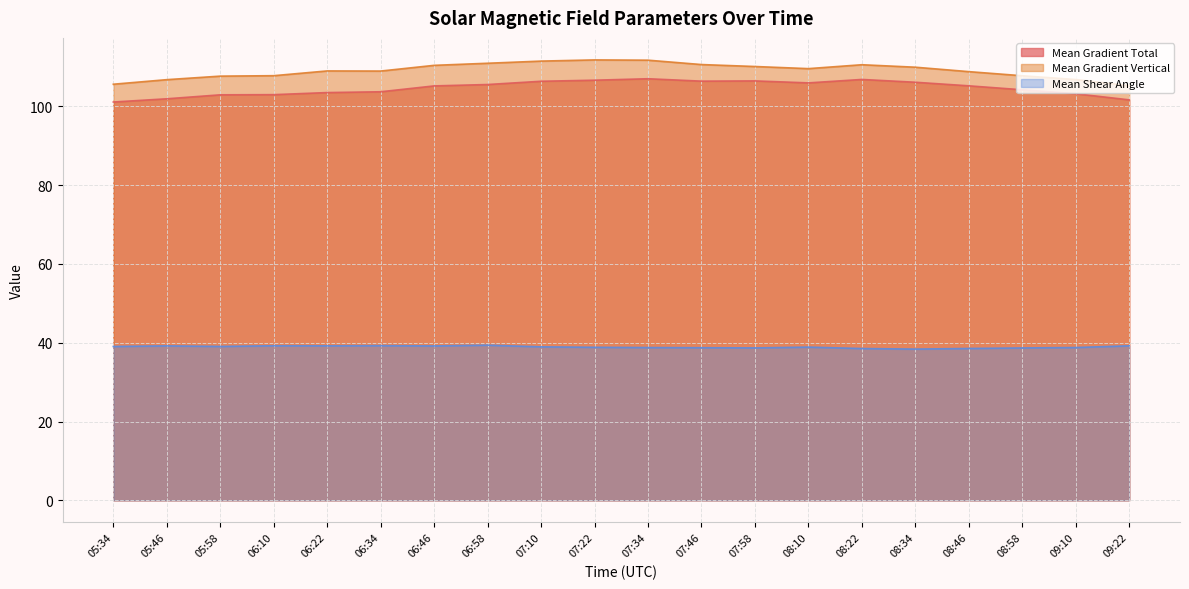

Reading left to right, what are all the values shown in this chart?

Mean Gradient Total: 05:34=101.1	05:46=101.9	05:58=102.9	06:10=103.0	06:22=103.5	06:34=103.7	06:46=105.2	06:58=105.6	07:10=106.4	07:22=106.7	07:34=107.0	07:46=106.4	07:58=106.5	08:10=106.0	08:22=106.8	08:34=106.1	08:46=105.2	08:58=104.2	09:10=103.2	09:22=101.7
Mean Gradient Vertical: 05:34=105.6	05:46=106.8	05:58=107.7	06:10=107.8	06:22=109.0	06:34=109.0	06:46=110.4	06:58=111.0	07:10=111.5	07:22=111.8	07:34=111.7	07:46=110.6	07:58=110.1	08:10=109.6	08:22=110.6	08:34=110.0	08:46=108.8	08:58=107.8	09:10=106.8	09:22=105.3
Mean Shear Angle: 05:34=39.0	05:46=39.2	05:58=39.1	06:10=39.2	06:22=39.2	06:34=39.3	06:46=39.2	06:58=39.4	07:10=39.0	07:22=38.8	07:34=38.8	07:46=38.7	07:58=38.7	08:10=38.9	08:22=38.5	08:34=38.4	08:46=38.5	08:58=38.7	09:10=38.8	09:22=39.2